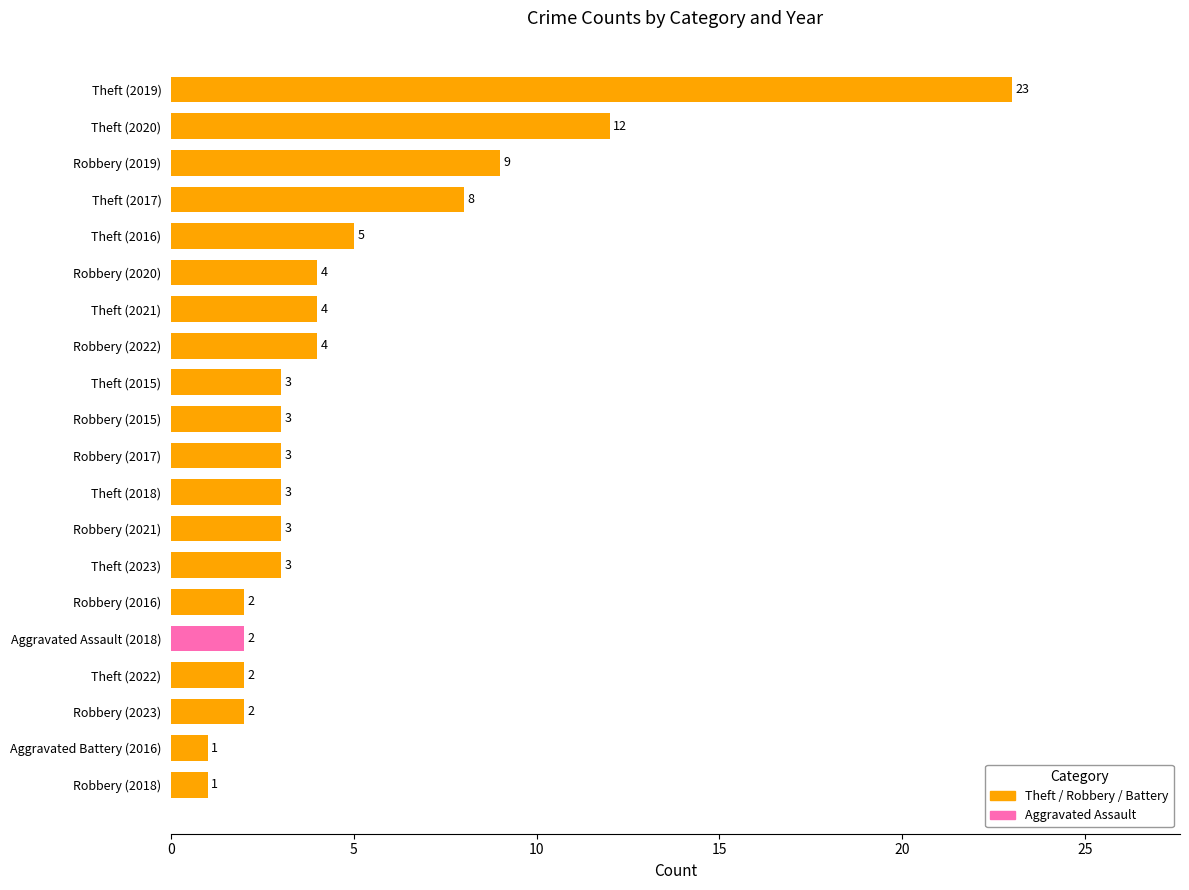

What is the difference between the maximum and minimum values?

22